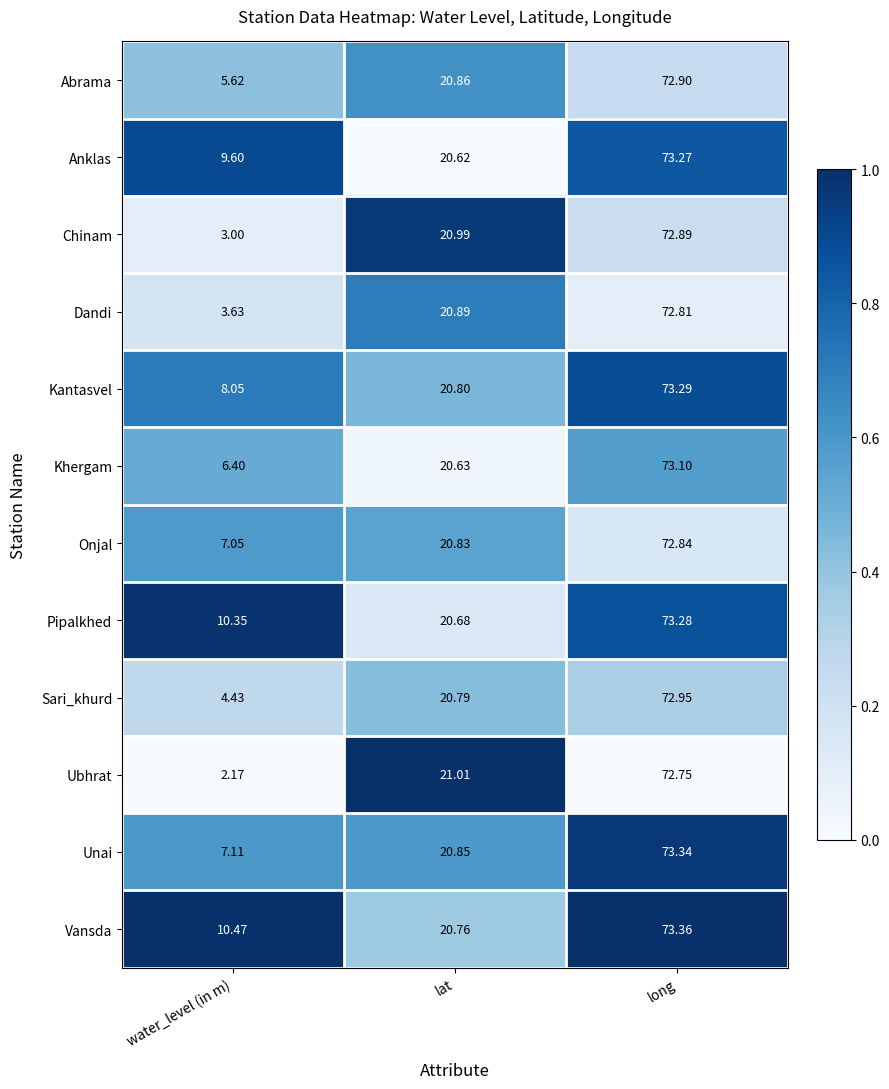

At which label is Chinam closest to 37?

lat